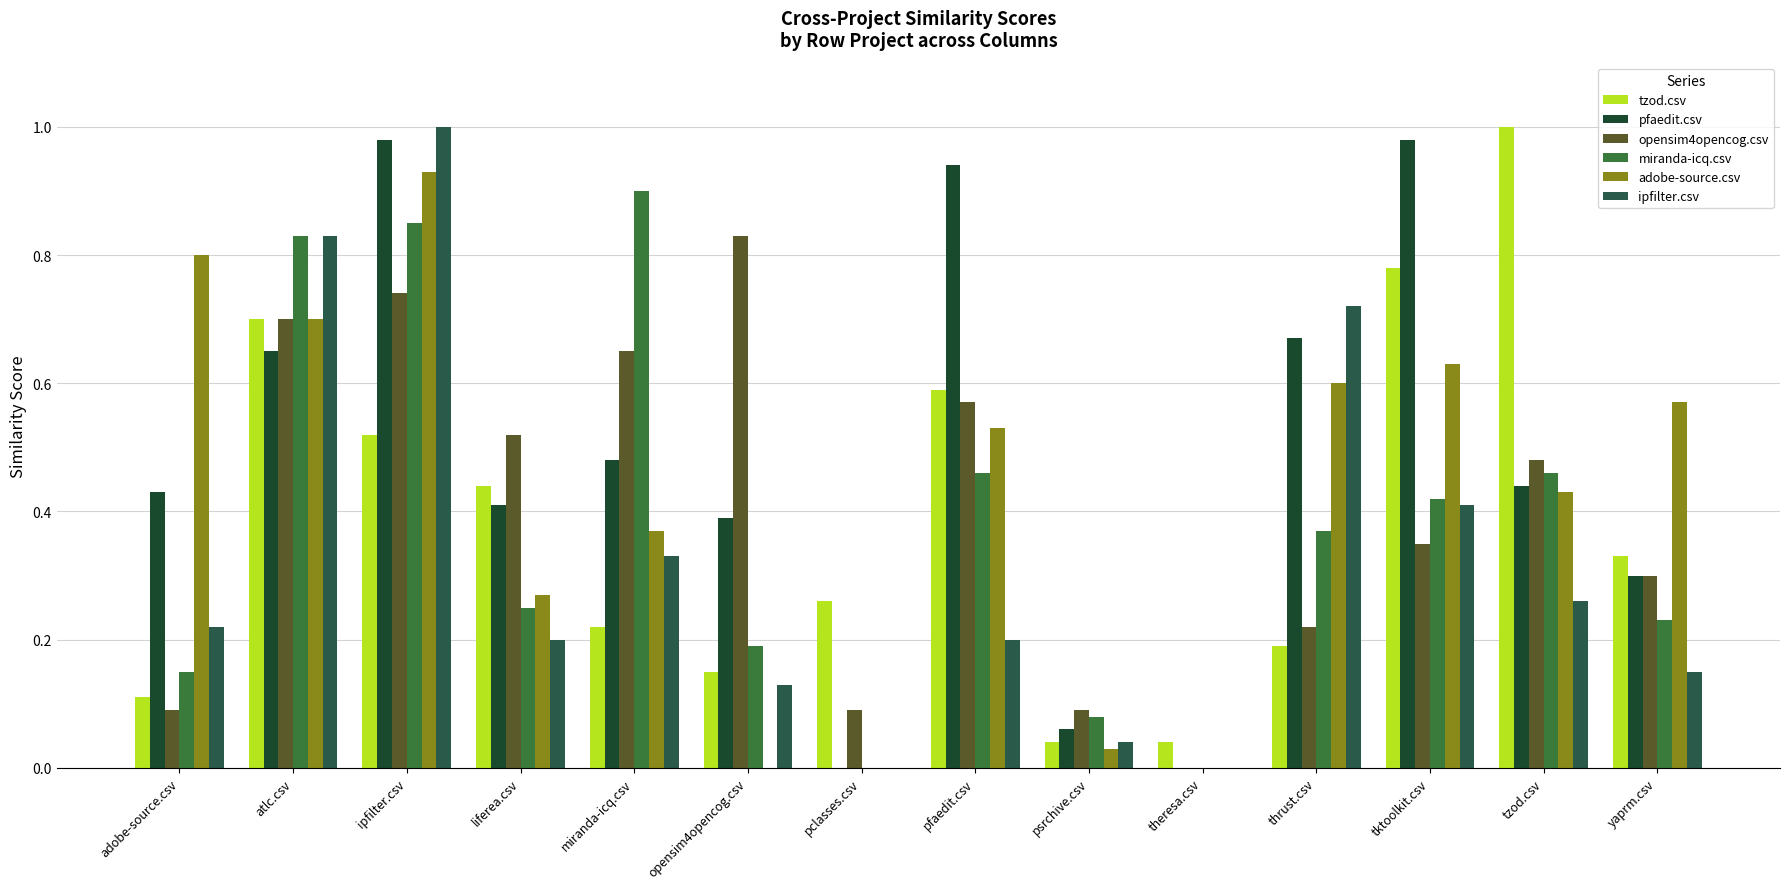

Are the bars grouped side by side (vs. stacked)?

Yes